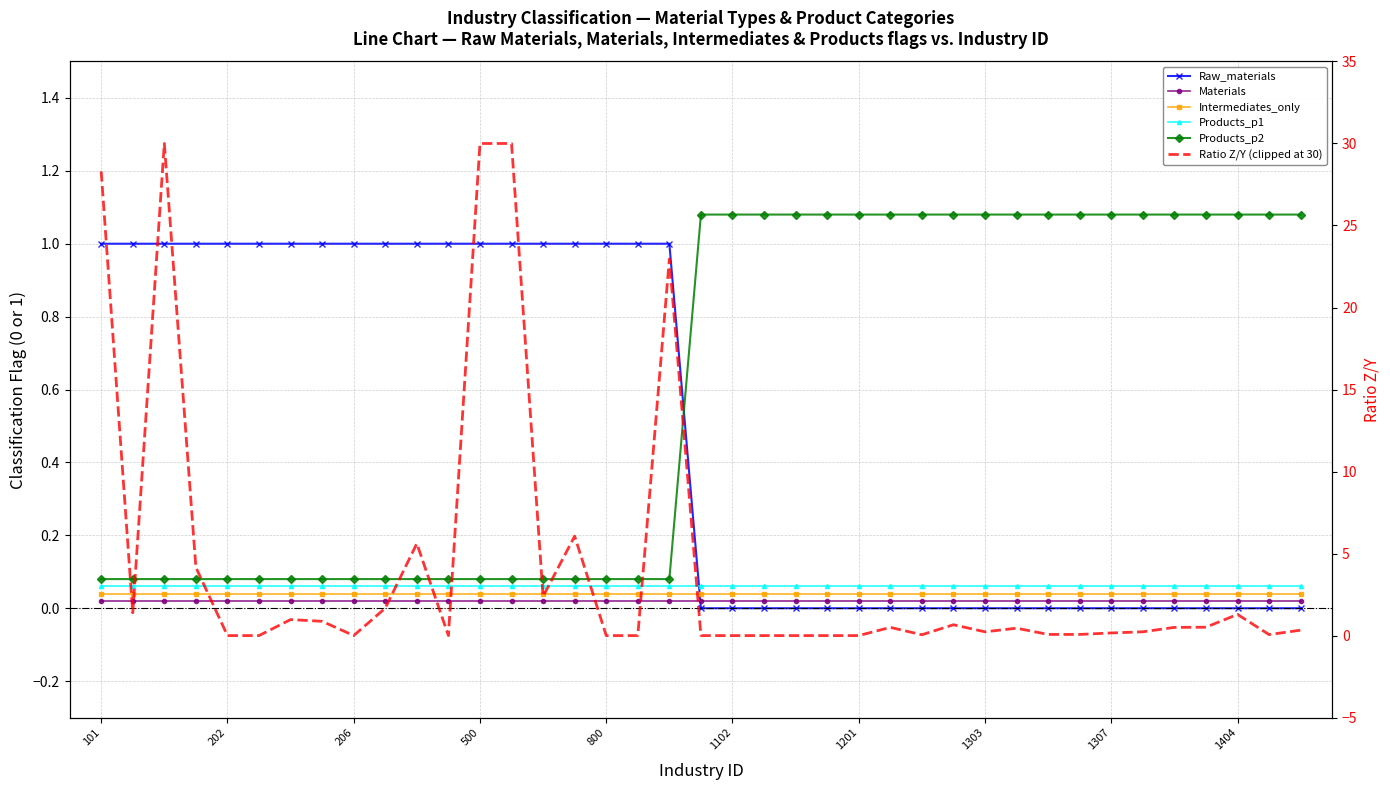

How many categories are shown in the chart?

39